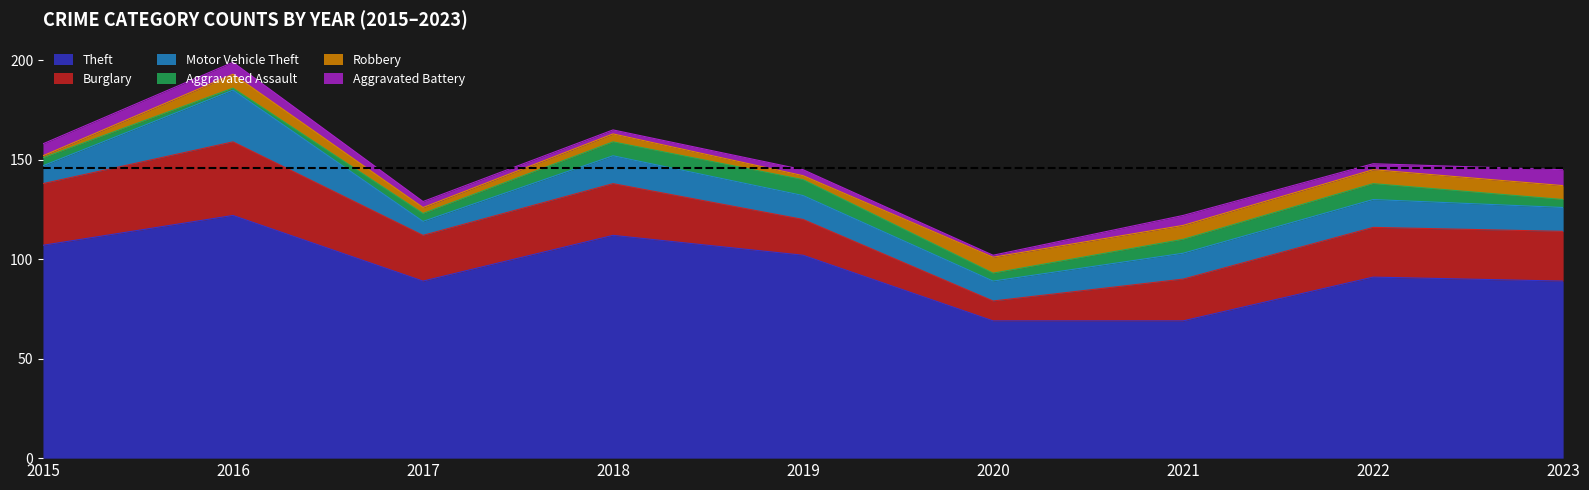

Reading left to right, what are all the values shown in this chart?

Theft: 2015=107	2016=122	2017=89	2018=112	2019=102	2020=69	2021=69	2022=91	2023=89
Burglary: 2015=31	2016=37	2017=23	2018=26	2019=18	2020=10	2021=21	2022=25	2023=25
Motor Vehicle Theft: 2015=9	2016=26	2017=7	2018=14	2019=12	2020=10	2021=13	2022=14	2023=12
Aggravated Assault: 2015=4	2016=1	2017=4	2018=7	2019=8	2020=4	2021=7	2022=8	2023=4
Robbery: 2015=1	2016=7	2017=3	2018=4	2019=2	2020=8	2021=7	2022=7	2023=7
Aggravated Battery: 2015=6	2016=6	2017=3	2018=2	2019=3	2020=1	2021=5	2022=3	2023=8